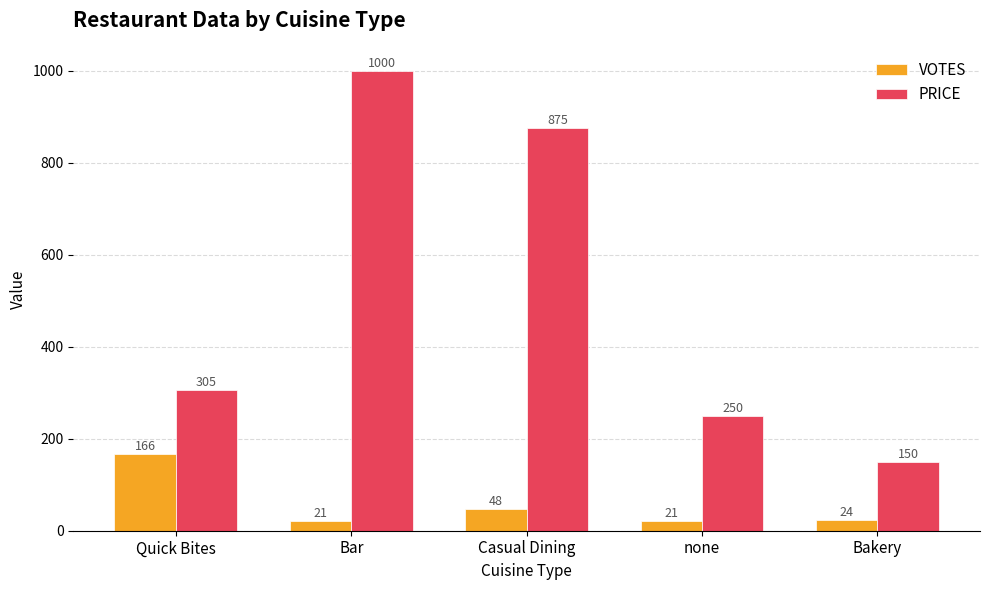

Is the value of VOTES at Quick Bites greater than the value of PRICE at Bar?

No